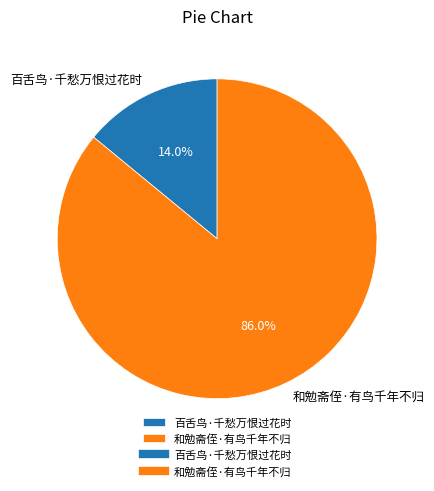

Which category accounts for the majority?

和勉斋侄·有鸟千年不归